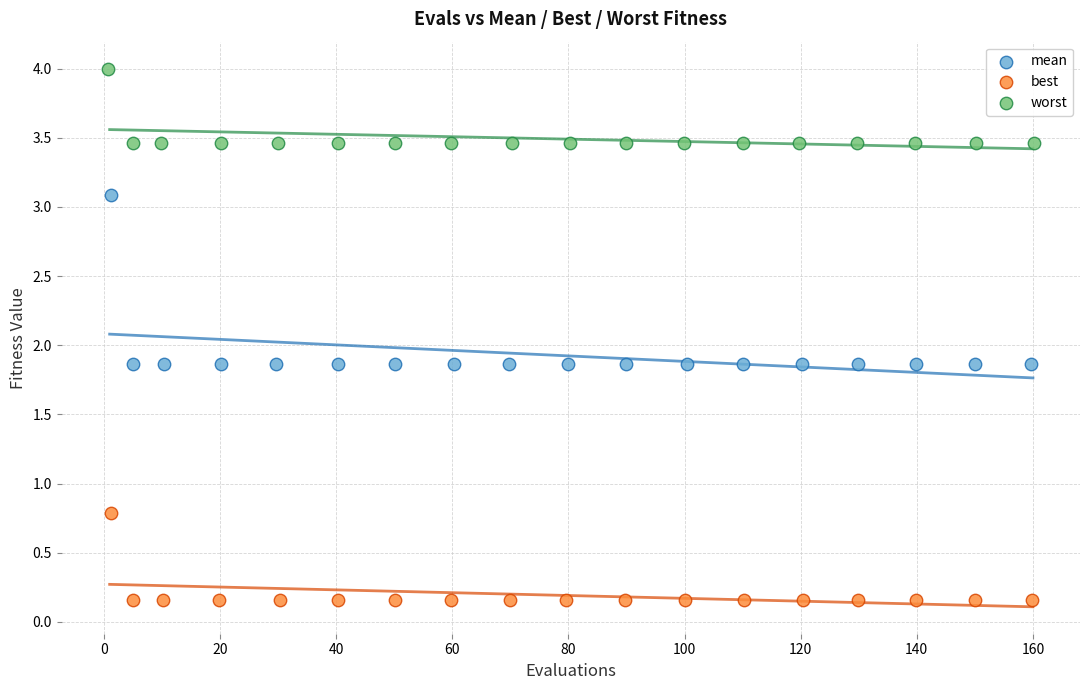

Which series has the widest spread of Y values?

mean